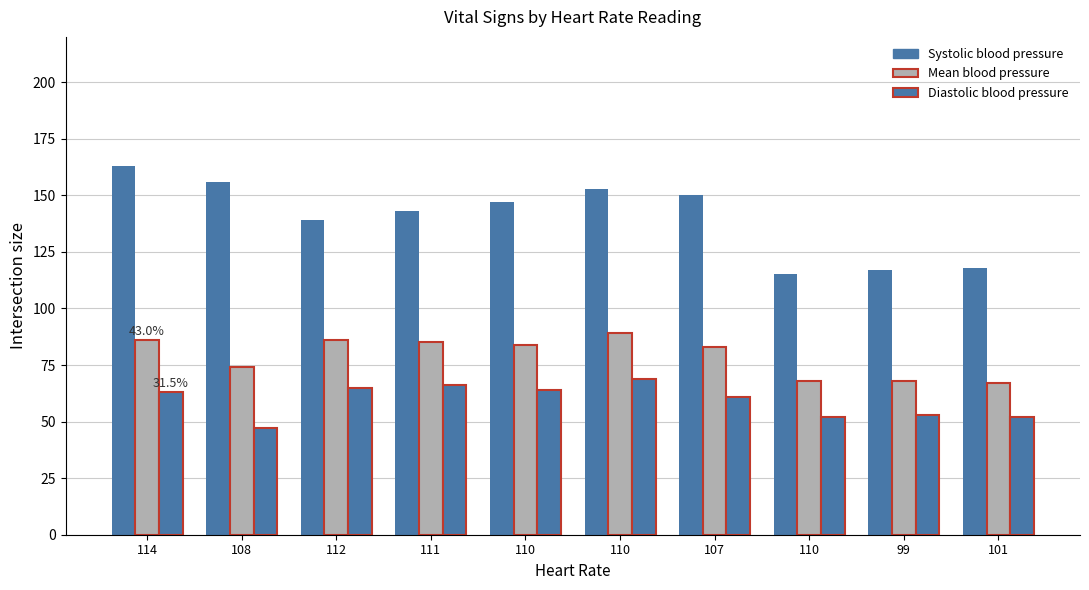

How many bars are there in each group?

3